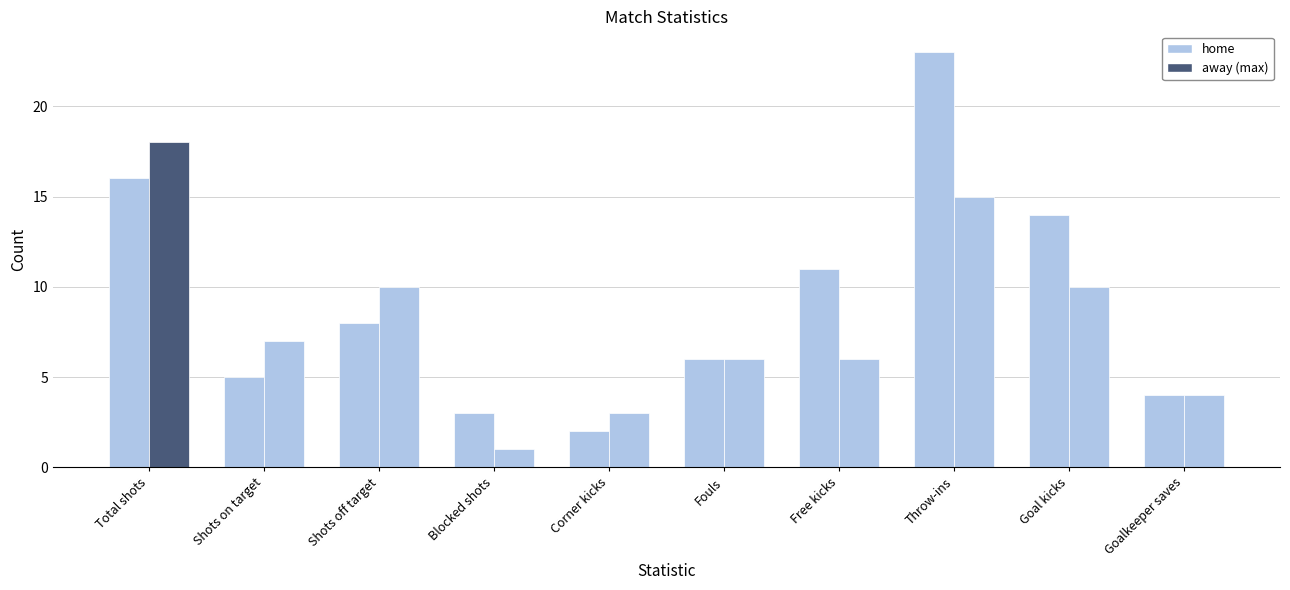

What is the difference between the maximum and minimum values?

21